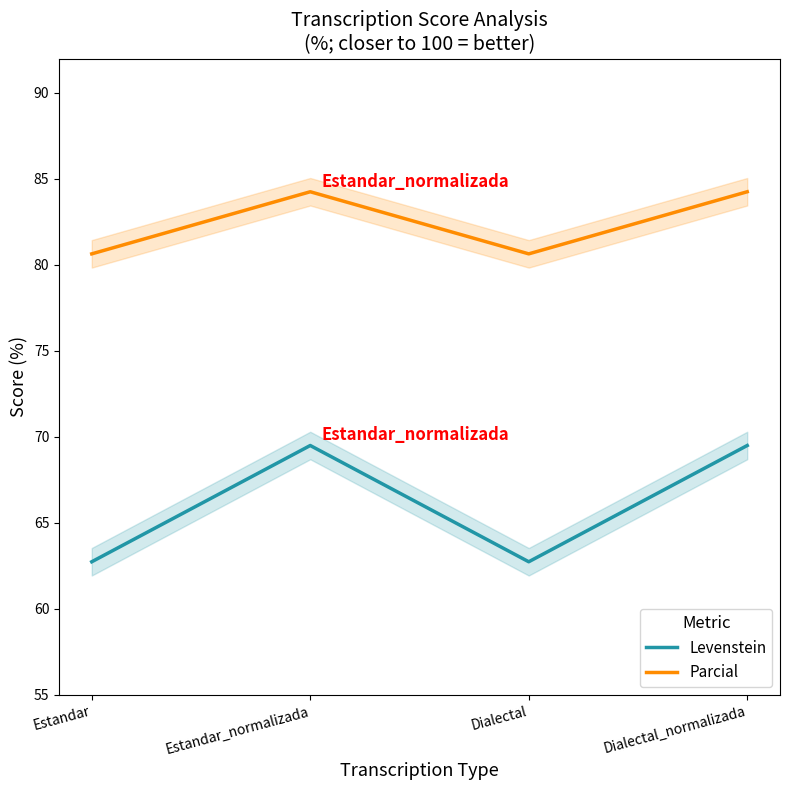

What is the lowest value of the Levenstein series?

62.7